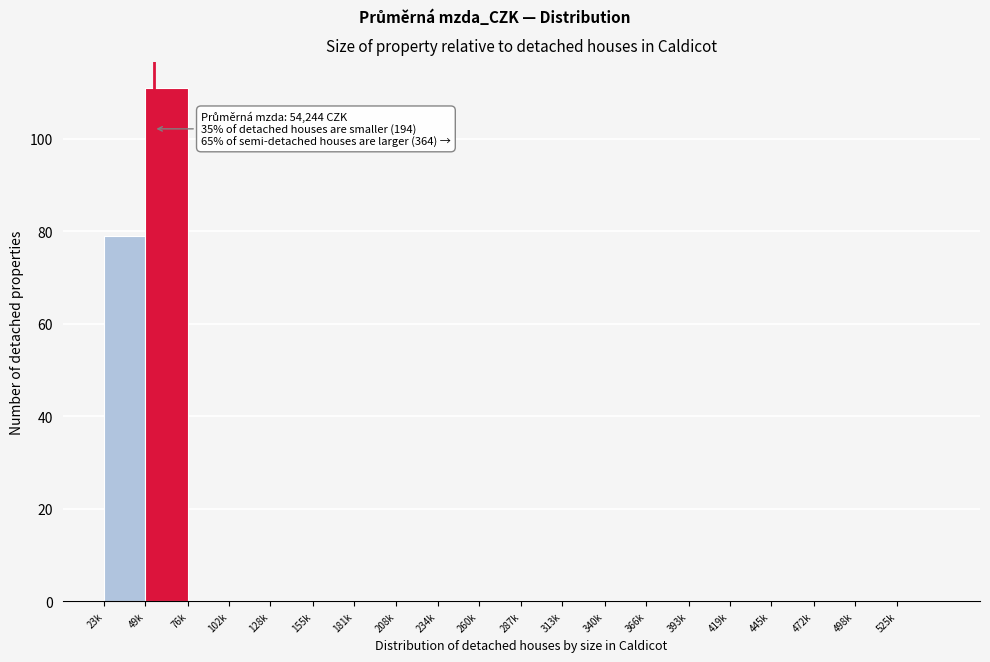

Reading left to right, transcribe all the data shown in this chart.

23k=79	49k=111	76k=0	102k=0	128k=0	155k=0	181k=0	208k=0	234k=0	260k=0	287k=0	313k=0	340k=0	366k=0	393k=0	419k=0	445k=0	472k=0	498k=0	525k=0